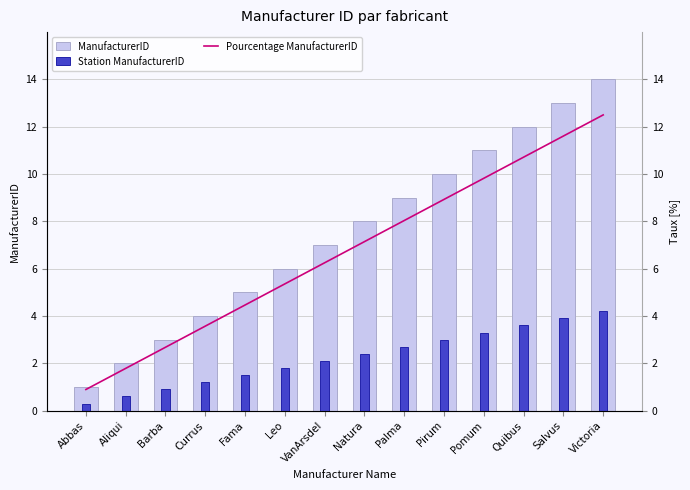

Rank the series by their maximum value, from highest to lowest.

ManufacturerID, Pourcentage ManufacturerID, Station ManufacturerID